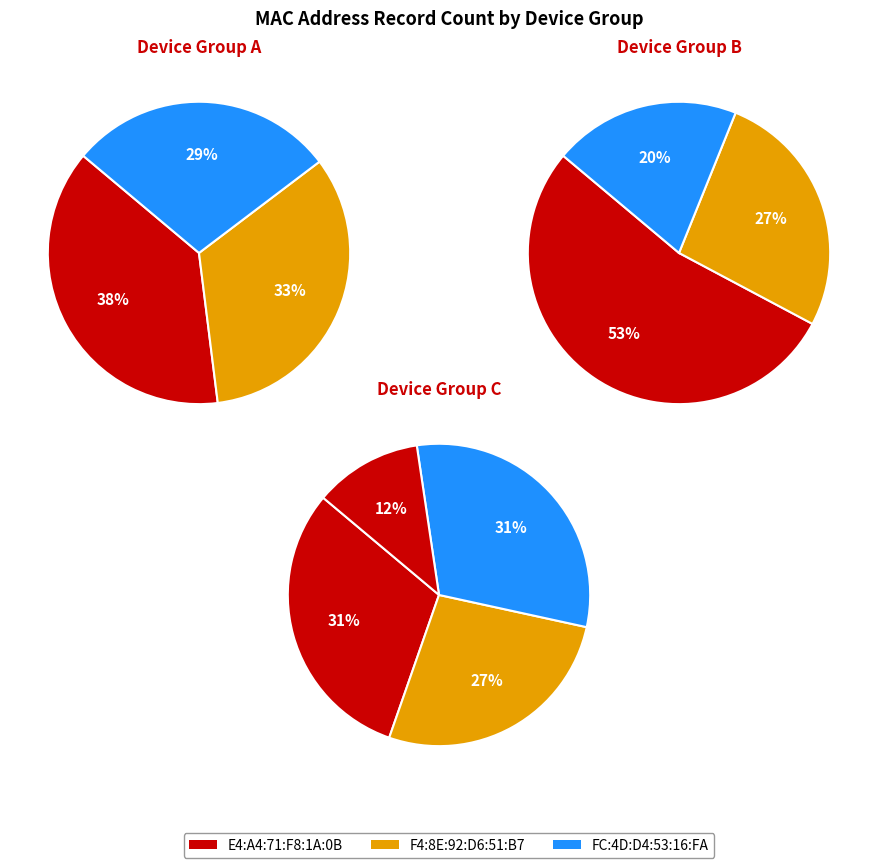

Is it true that 68:64:4B:EF:48:43 is 24% of the pie?

False